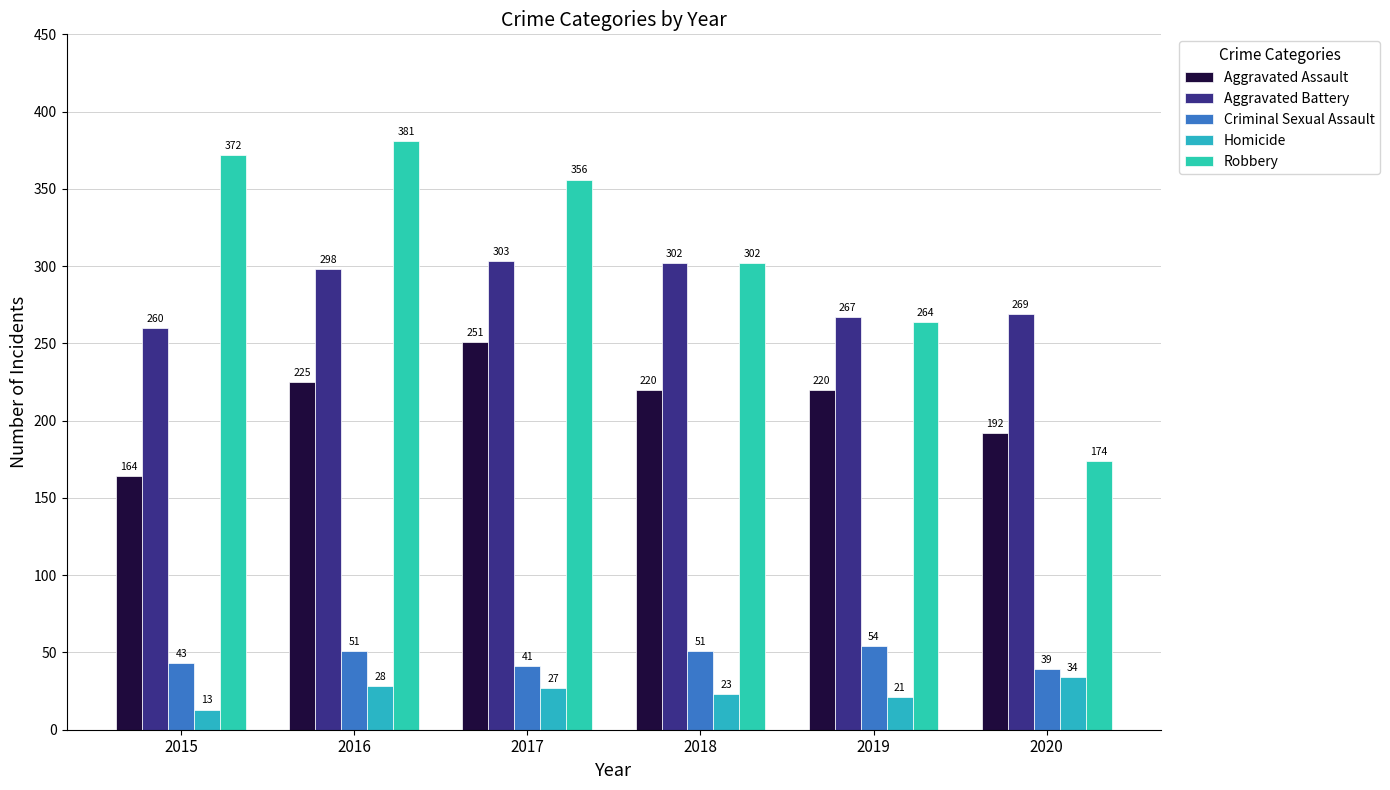

Reading left to right, what are all the values shown in this chart?

Aggravated Assault: 2015=164	2016=225	2017=251	2018=220	2019=220	2020=192
Aggravated Battery: 2015=260	2016=298	2017=303	2018=302	2019=267	2020=269
Criminal Sexual Assault: 2015=43	2016=51	2017=41	2018=51	2019=54	2020=39
Homicide: 2015=13	2016=28	2017=27	2018=23	2019=21	2020=34
Robbery: 2015=372	2016=381	2017=356	2018=302	2019=264	2020=174